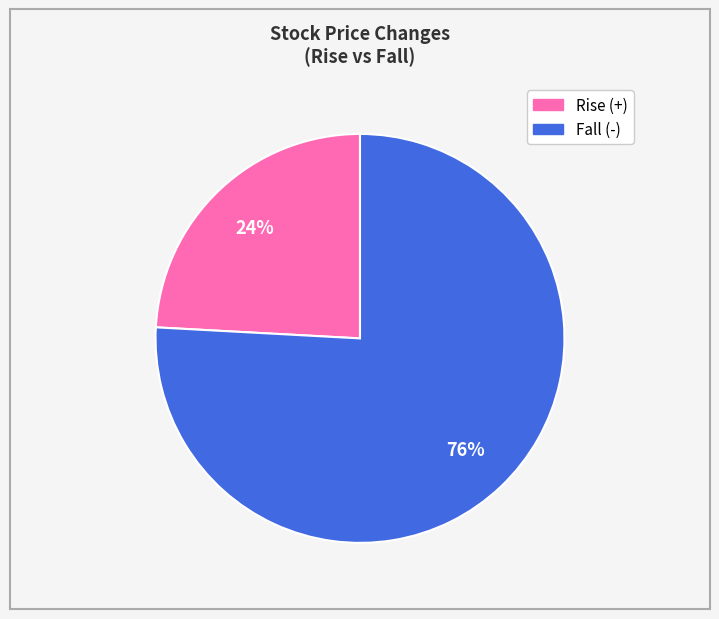

To the nearest percent, what is the average slice percentage?

50%